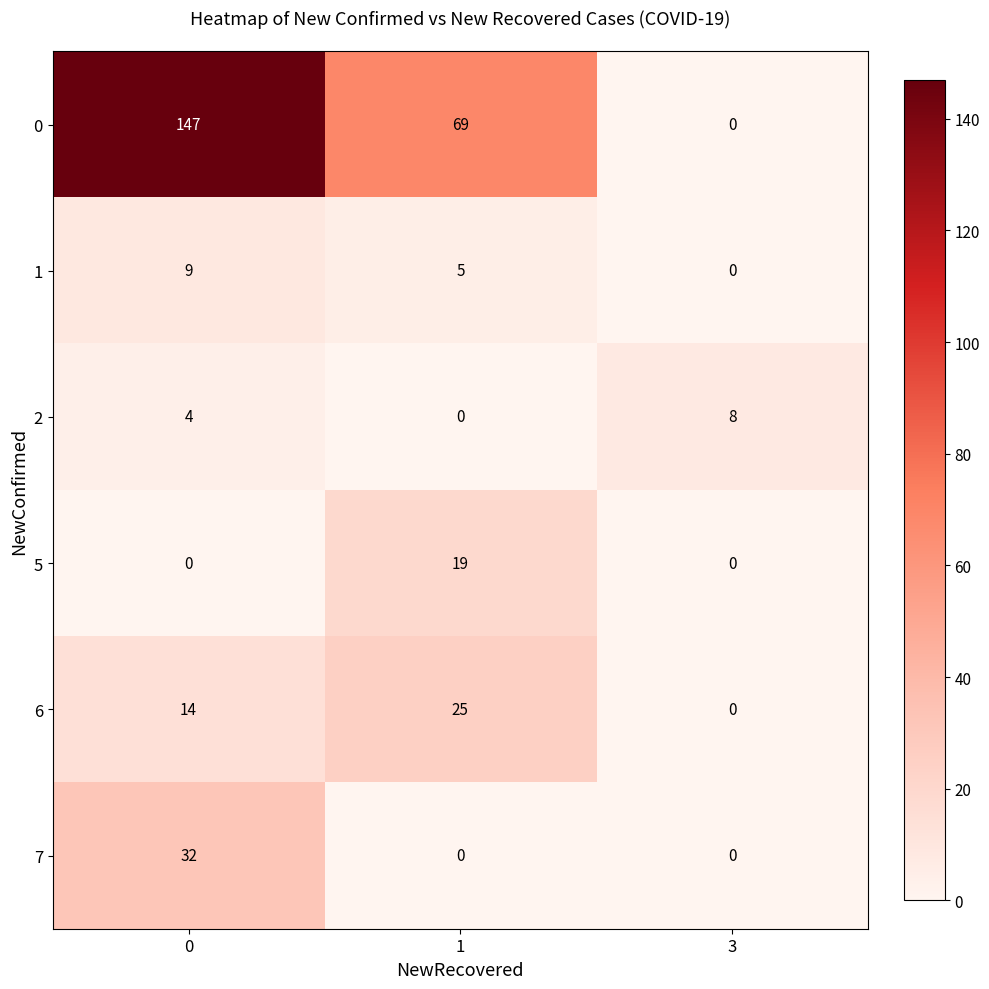

Is the value of 7 at 3 greater than the value of 0 at 0?

No